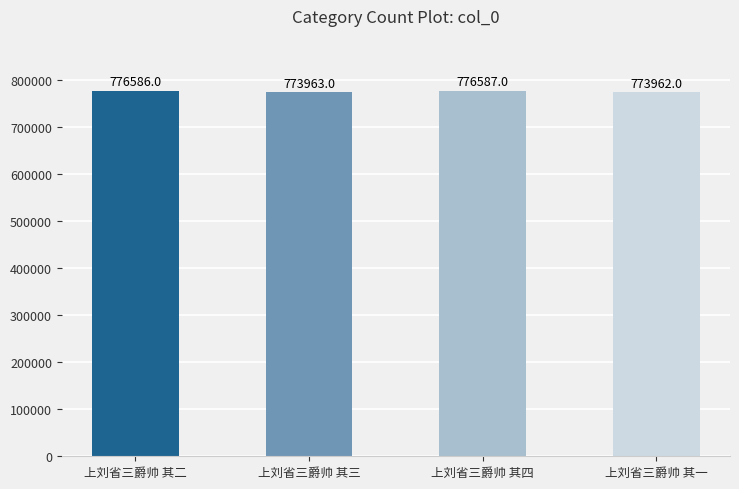

Reading left to right, transcribe all the data shown in this chart.

上刘省三爵帅 其二=776586	上刘省三爵帅 其三=773963	上刘省三爵帅 其四=776587	上刘省三爵帅 其一=773962